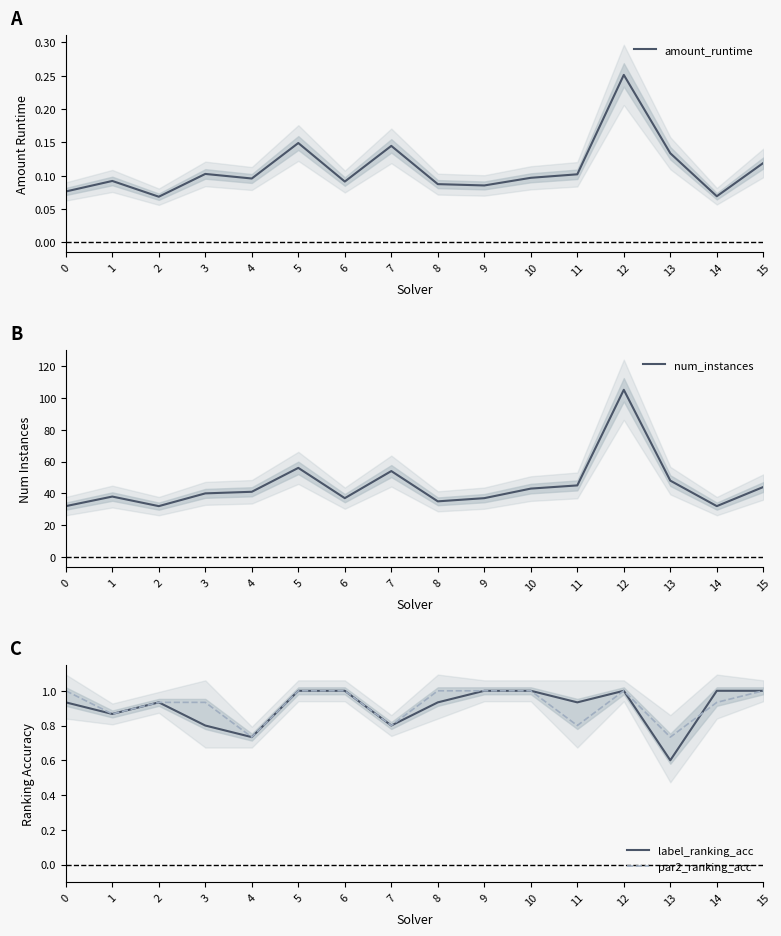

The value of amount_runtime at 1 is 0.1. True or false?

True